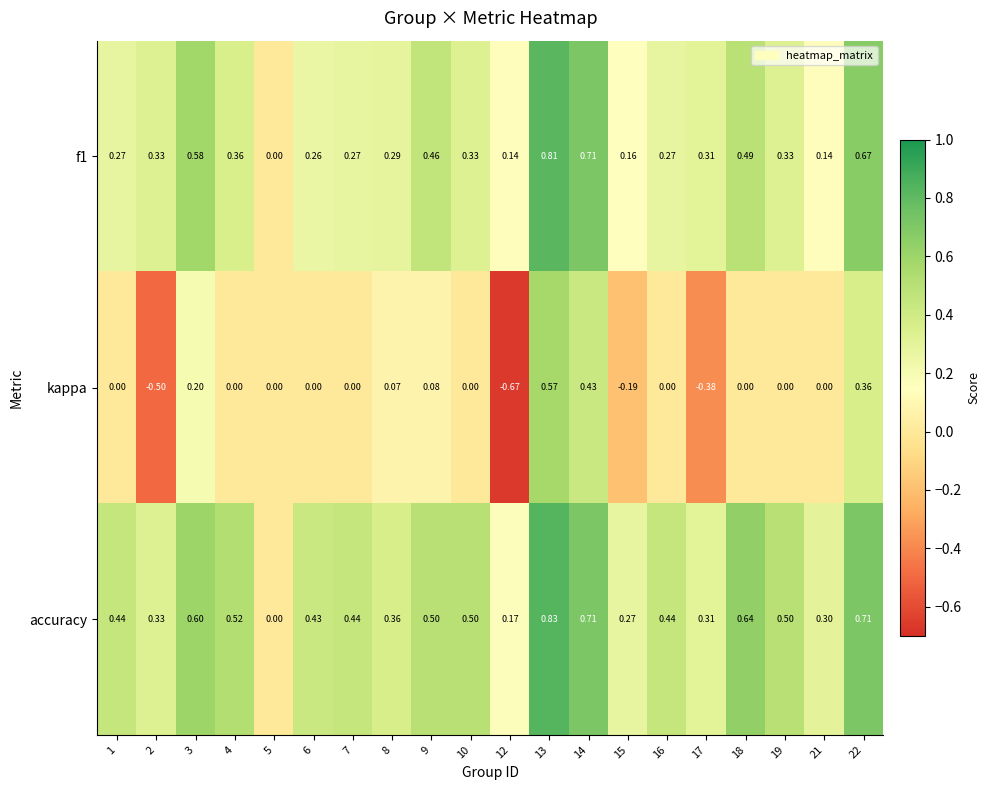

Which series has the largest total across all categories?

accuracy